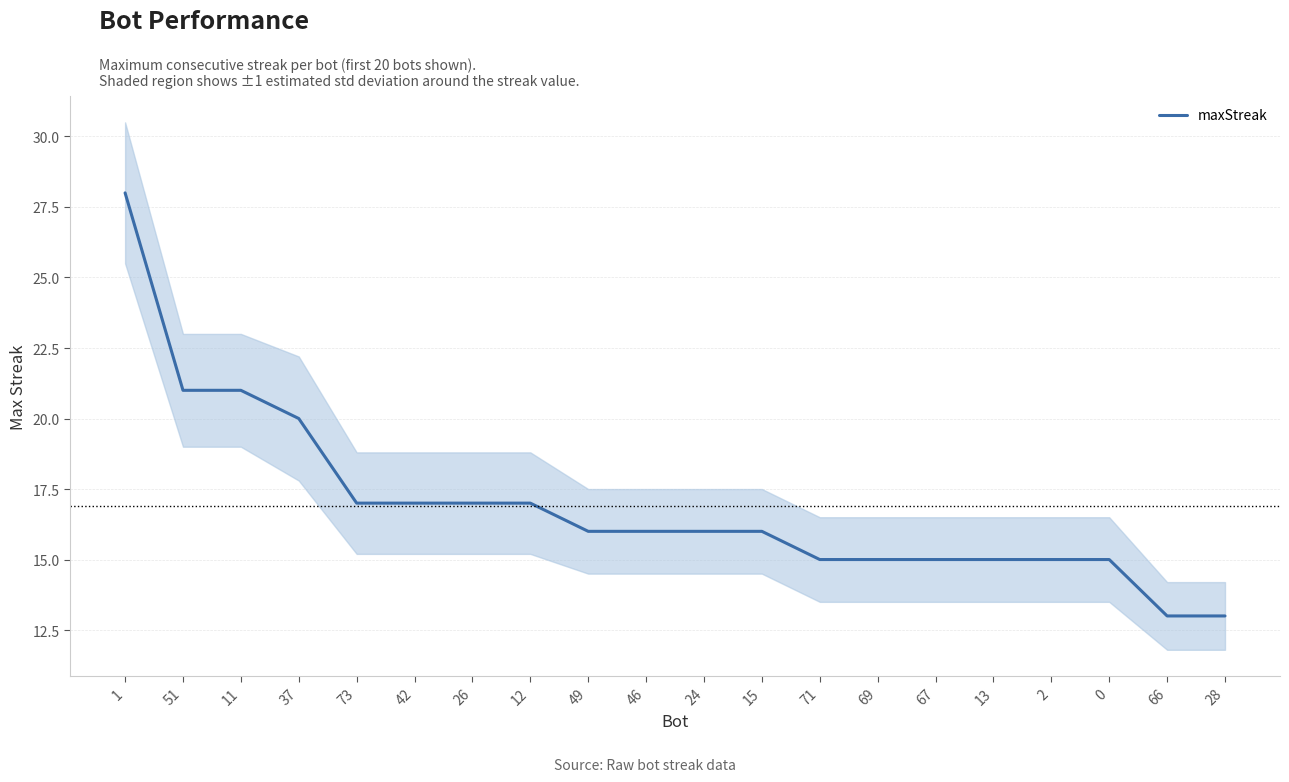

List the labels in order of value, largest first.

1, 51, 11, 37, 73, 42, 26, 12, 49, 46, 24, 15, 71, 69, 67, 13, 2, 0, 66, 28